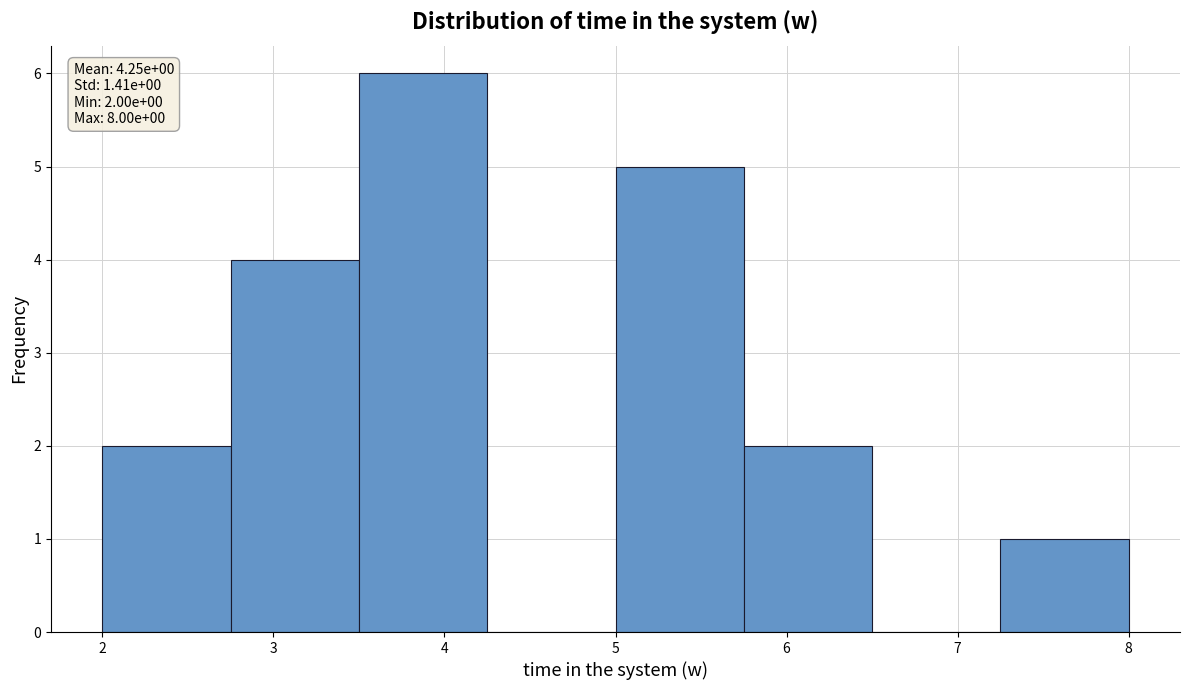

Over which range of the x-axis is the bar tallest?

3.50 to 4.25